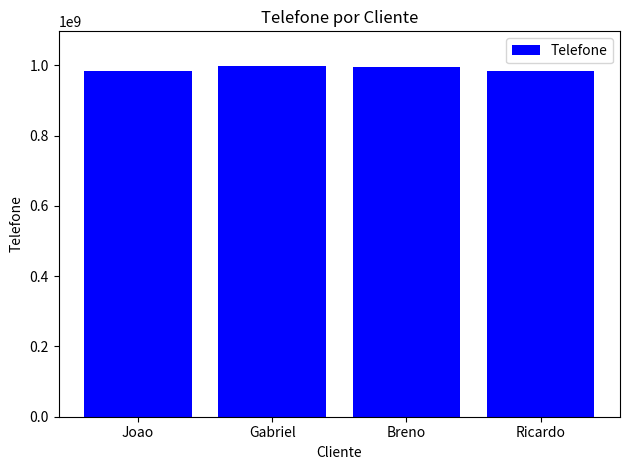

What is the value of the 4th bar from the left?

984900706